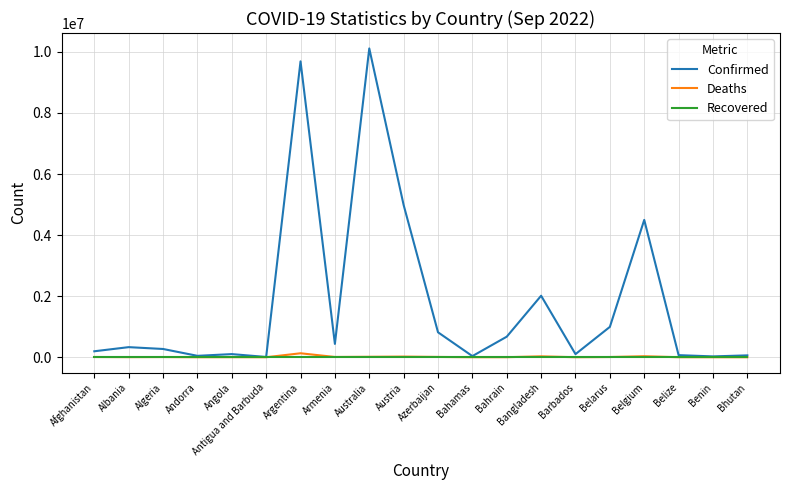

Rank the series by their maximum value, from lowest to highest.

Recovered, Deaths, Confirmed